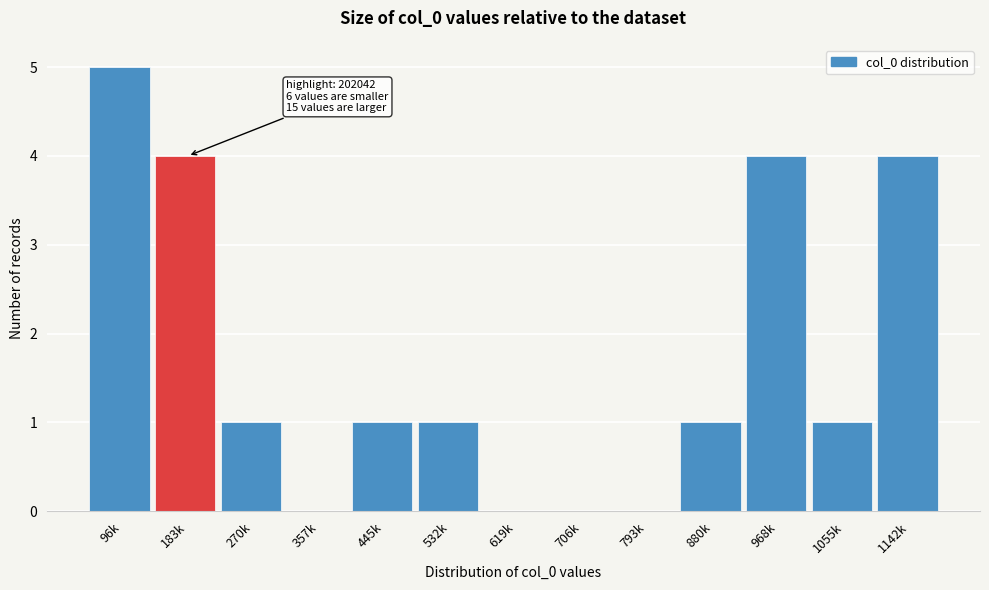

Reading left to right, transcribe all the data shown in this chart.

96k=5	183k=4	270k=1	357k=0	445k=1	532k=1	619k=0	706k=0	793k=0	880k=1	968k=4	1055k=1	1142k=4